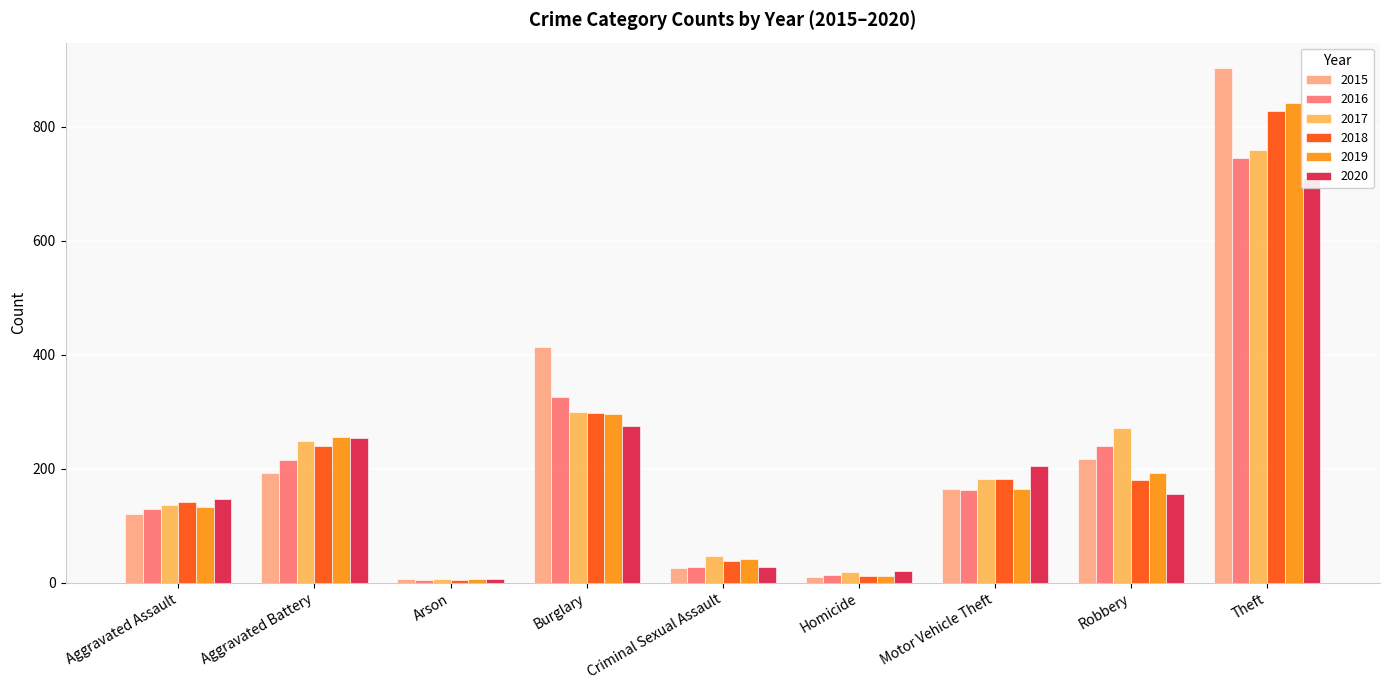

How many data points in 2018 are above 180?

4